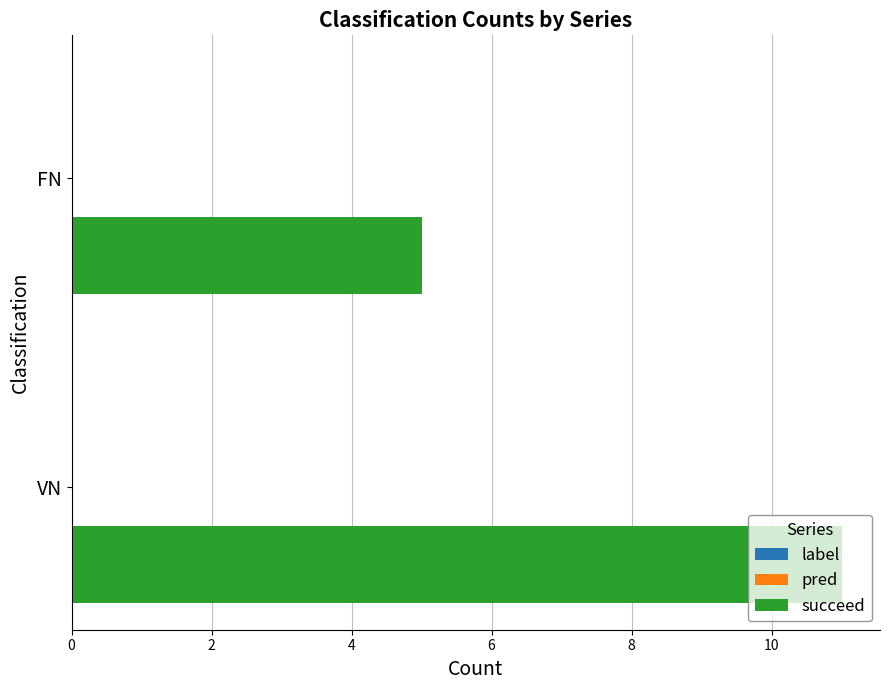

What is the sum of all values?

16